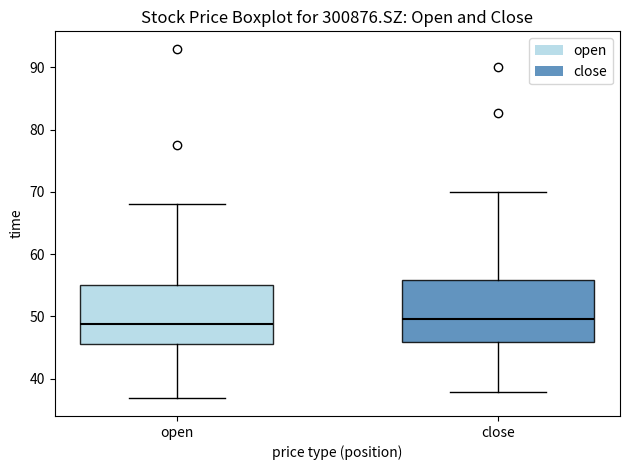

Reading left to right, read every box against the y-axis: the position of its median line, the range the box covers, and the ends of its whiskers. The values are not printed on the chart, so give them approximately, as read against the axis.

open: median 49, box 45 to 55, whiskers 37 to 68
close: median 50, box 46 to 56, whiskers 38 to 70